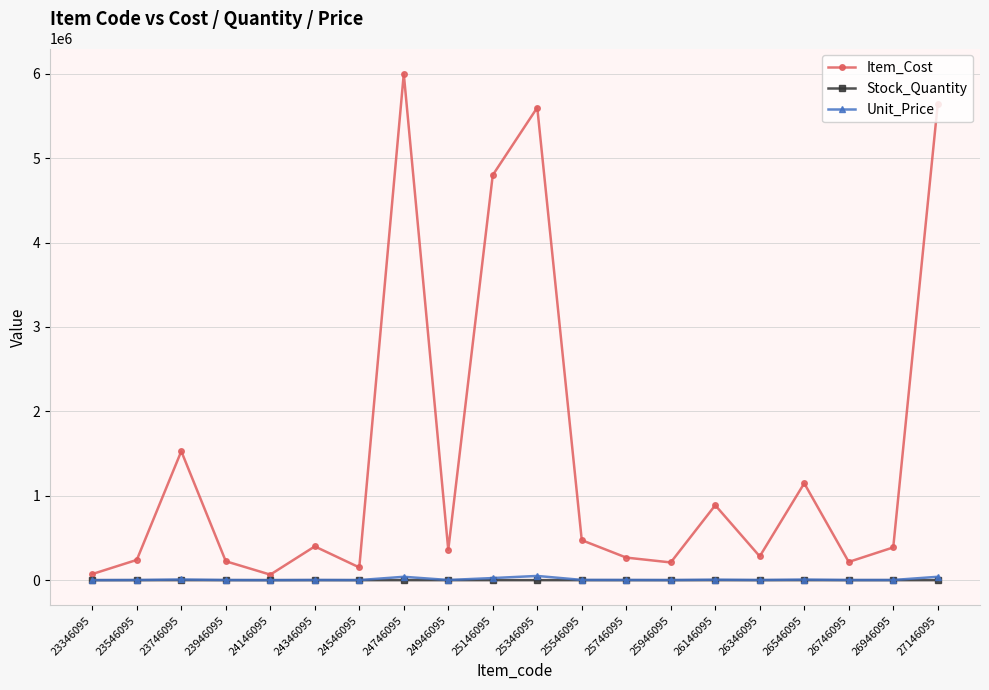

What is the maximum value for Item_Cost?

6000000